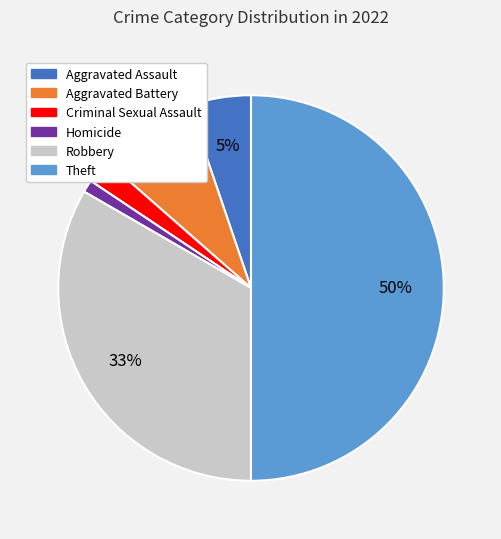

Which slice represents more than half of the pie?

Theft